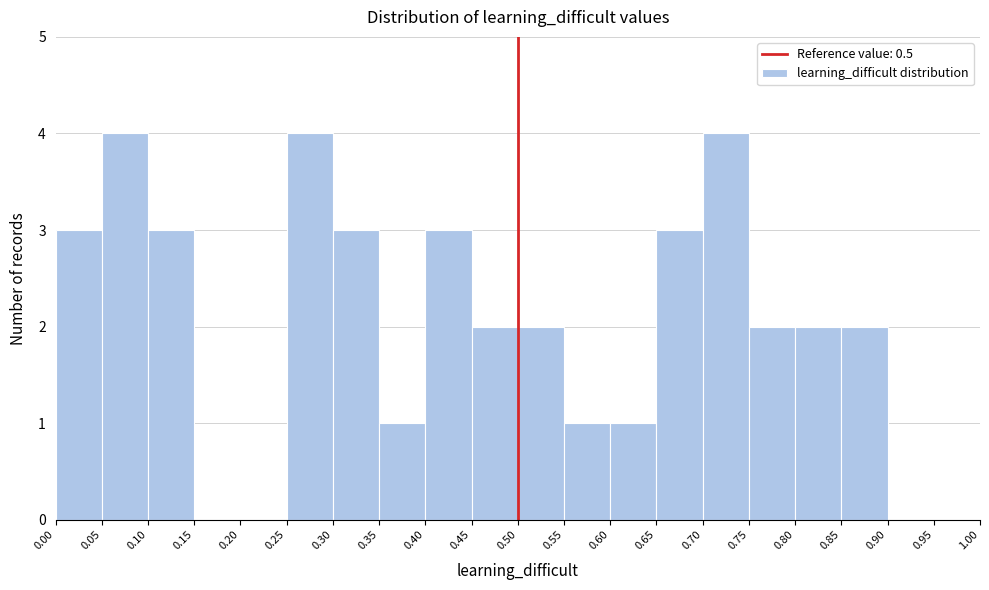

What is the height of the bar covering 0.45 to 0.50 on the x-axis? The values are not printed on the chart, so give them approximately, as read against the axis.

2